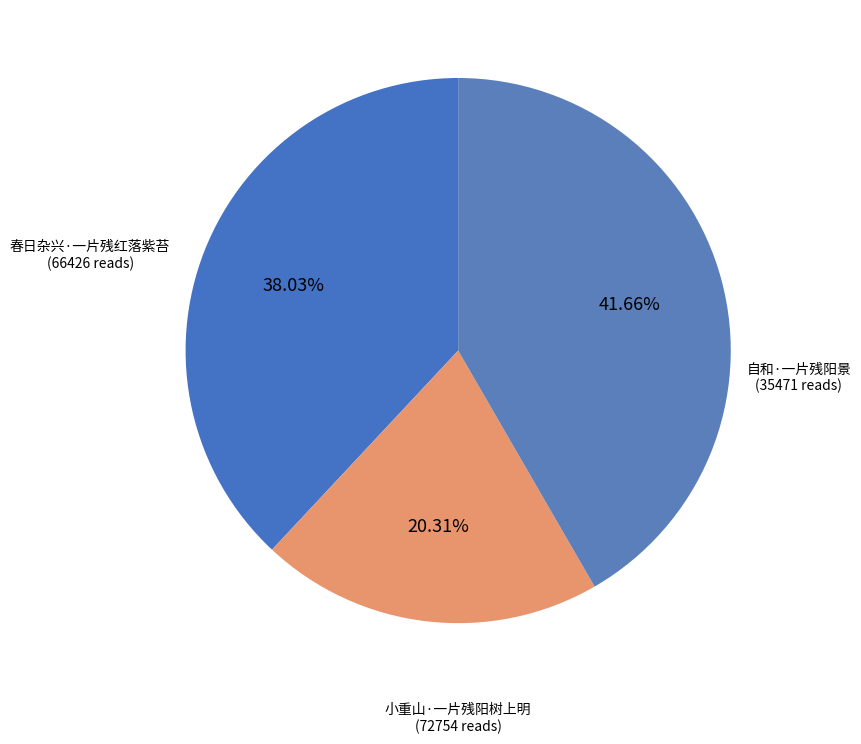

Does any single category account for the majority?

No